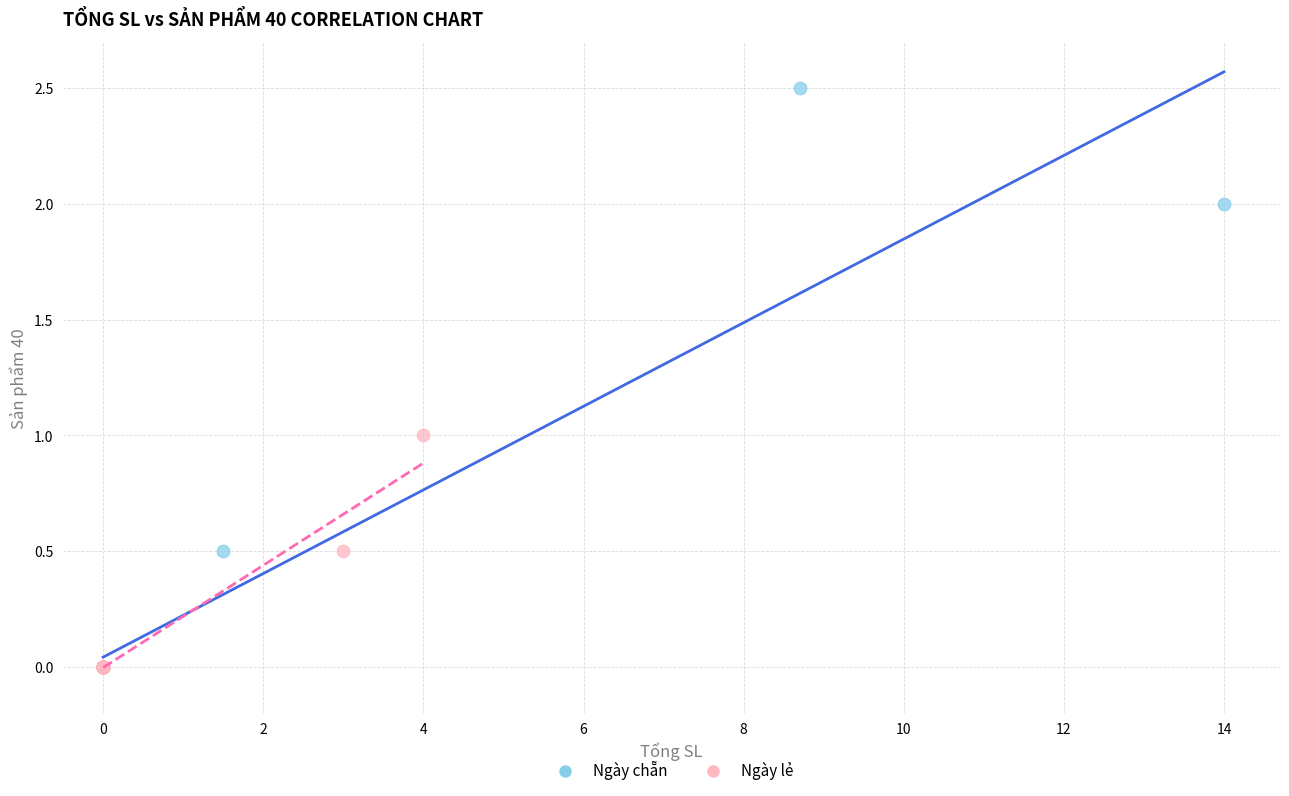

Which series contains the highest Y value?

Ngày chẵn